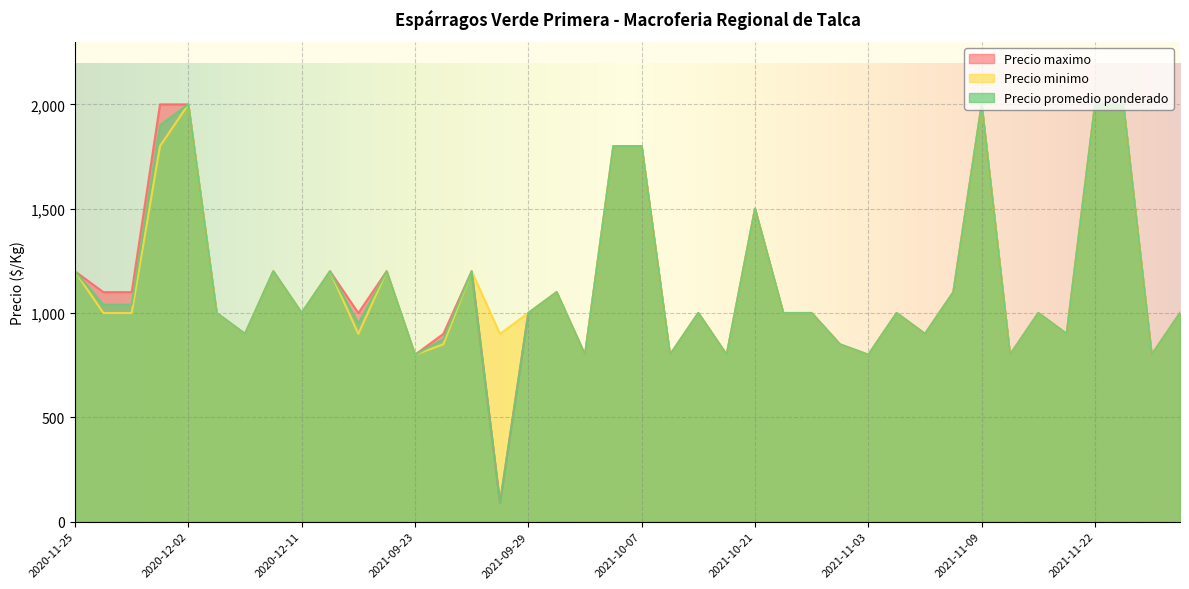

What is the value of the Precio maximo point at the 40th from the left?

1000